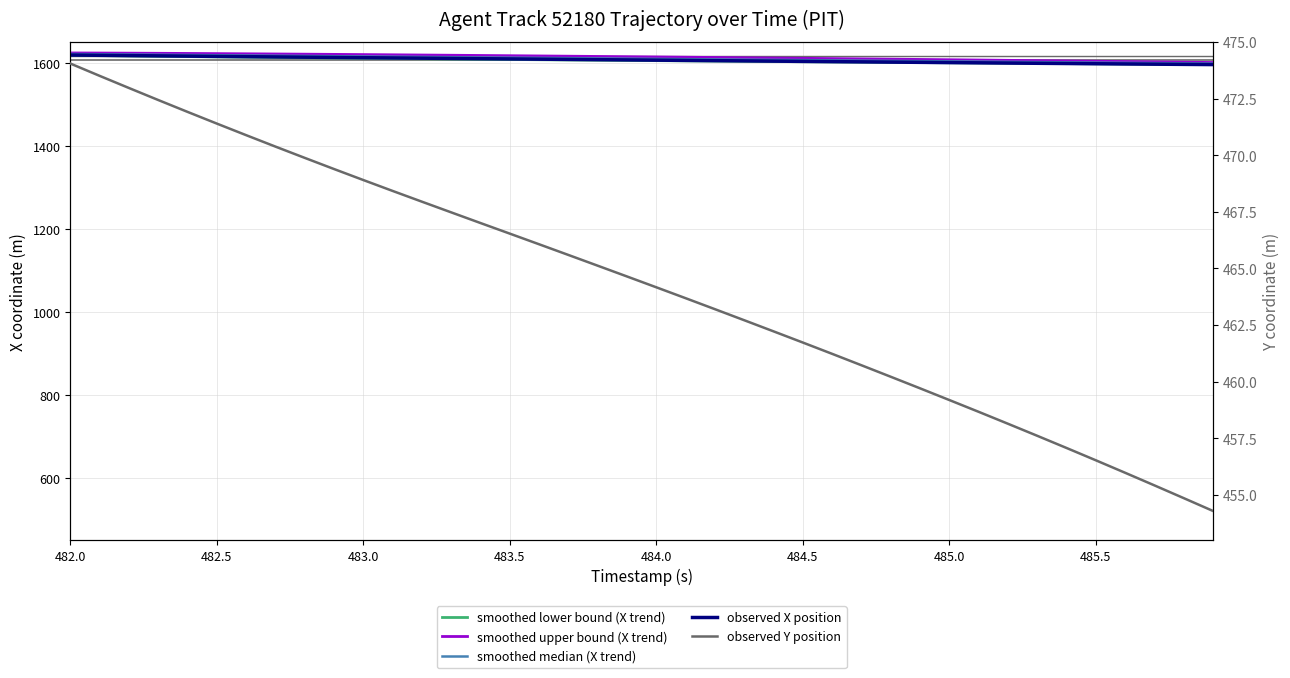

The smoothed median (X trend) series shows 2249.6 at 27. True or false?

False